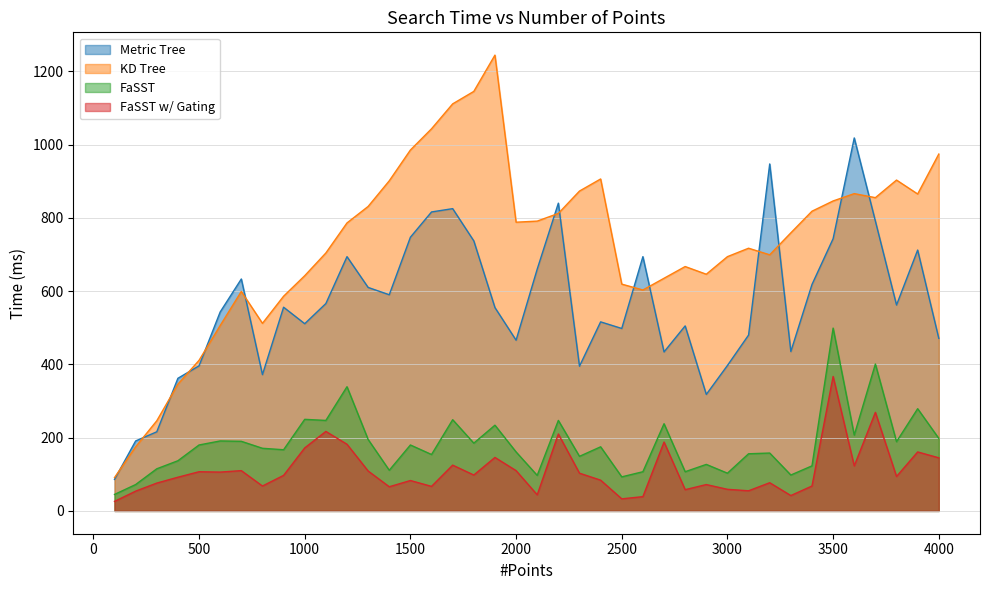

What are all the series names shown in the legend?

Metric Tree, KD Tree, FaSST, FaSST w/ Gating